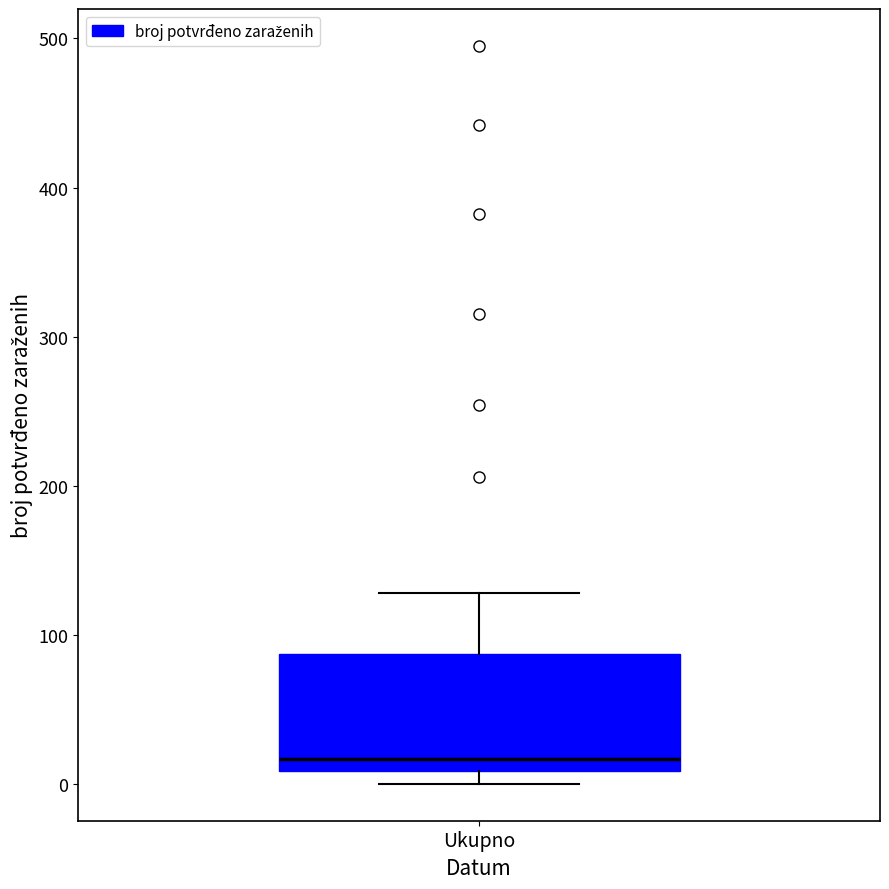

Read this box plot against the y-axis: the position of the median line, the range covered by the box, and the ends of both whiskers. The values are not printed on the chart, so give them approximately, as read against the axis.

median 20, box 10 to 90, whiskers 0 to 130